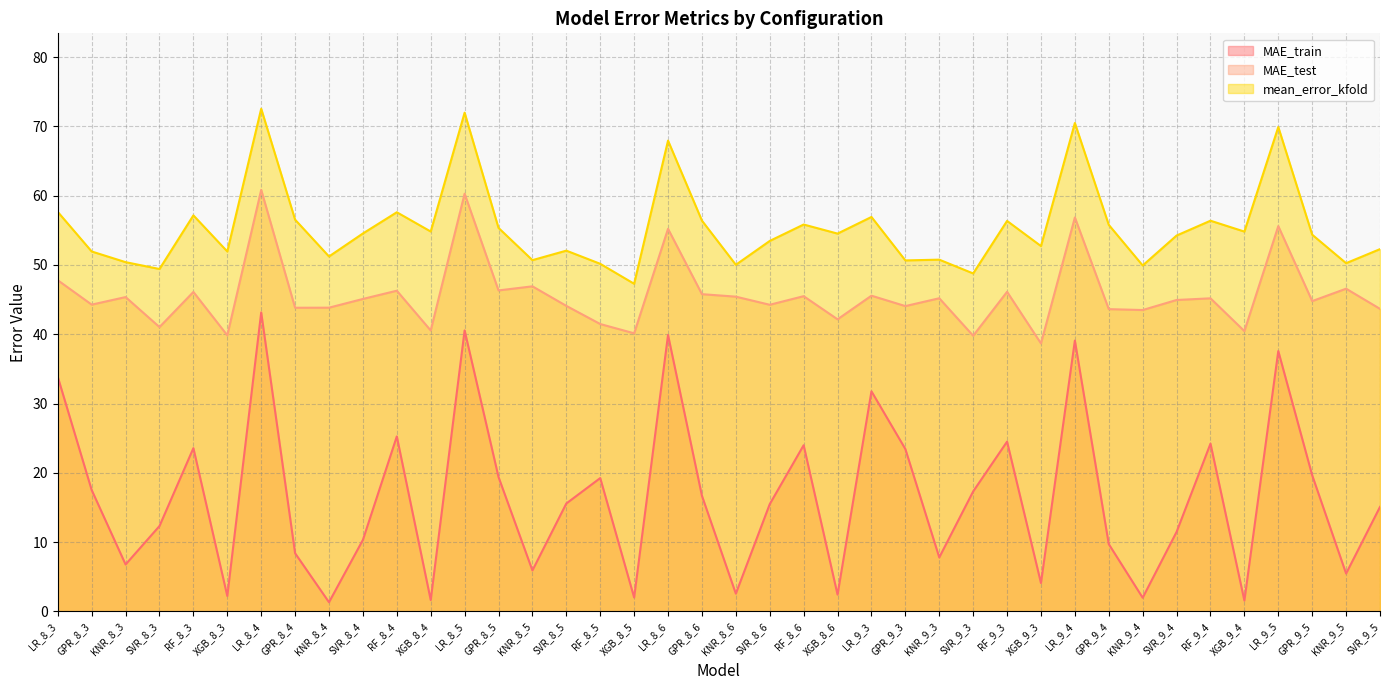

What is the highest value of the MAE_test series?

60.8